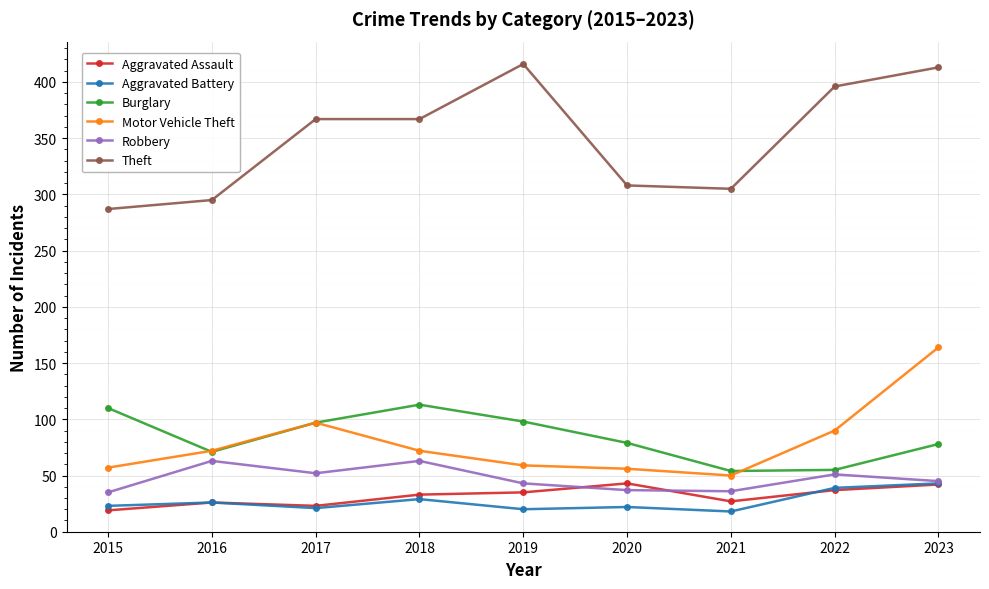

Between 2015 and 2019, which series saw the biggest shift?

Theft